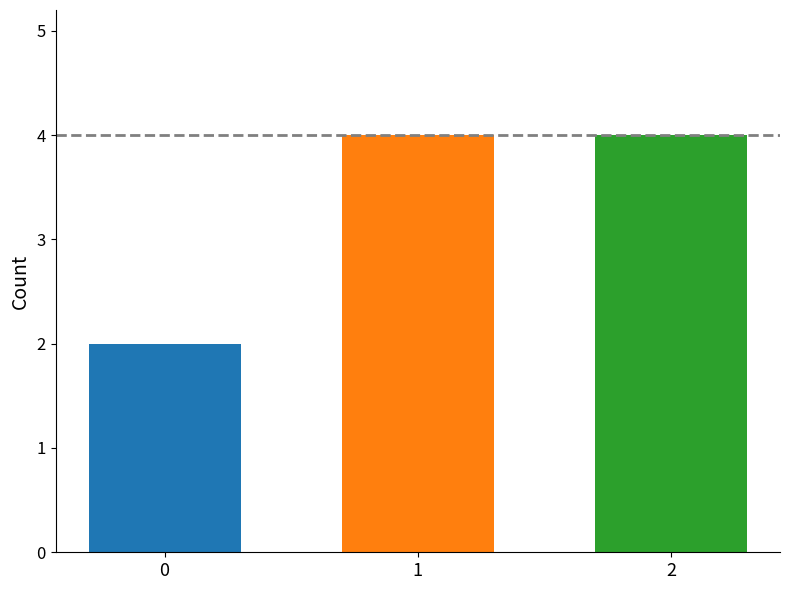

What is the value of the 1st bar from the left?

2